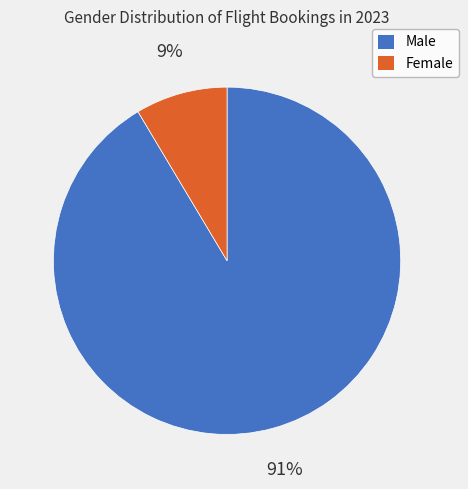

To the nearest percent, what is the average slice percentage?

50%